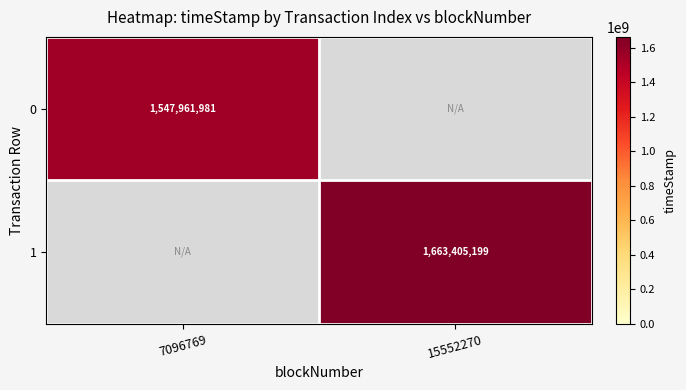

The 0 series shows 934887203 at 7096769. True or false?

False